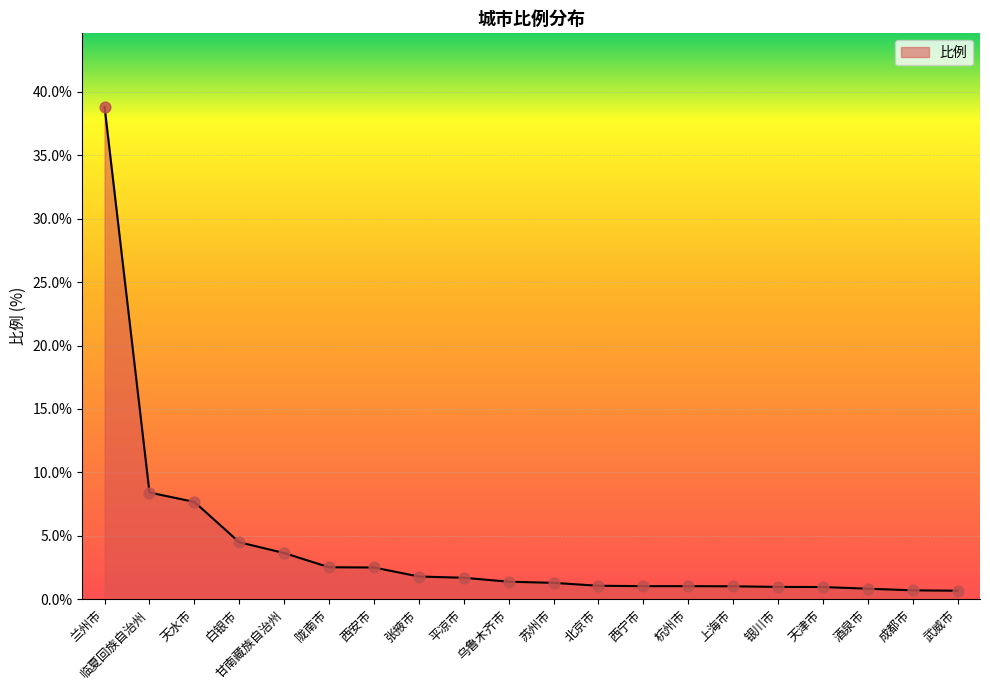

Approximately how many times larger is the value at 乌鲁木齐市 compared to 临夏回族自治州?

0.2